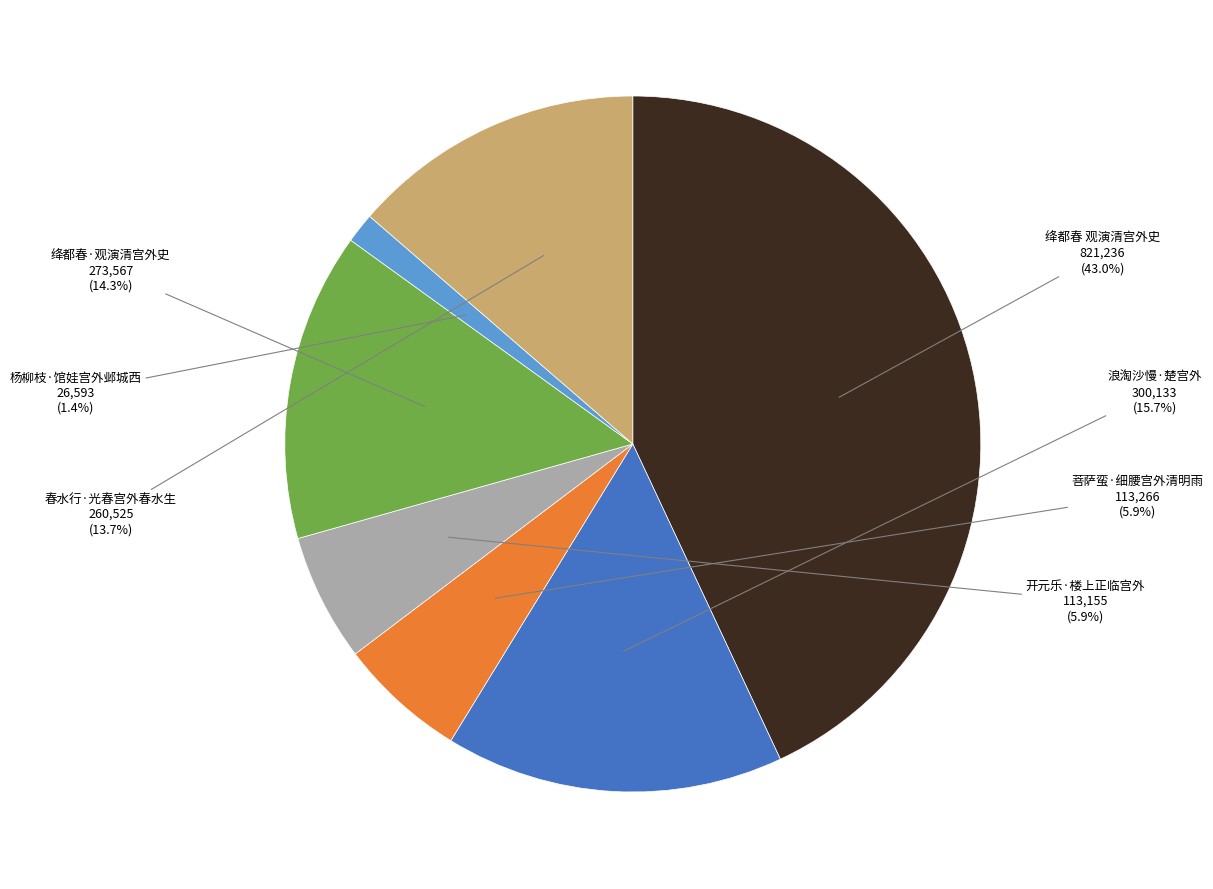

Does any single category account for the majority?

No